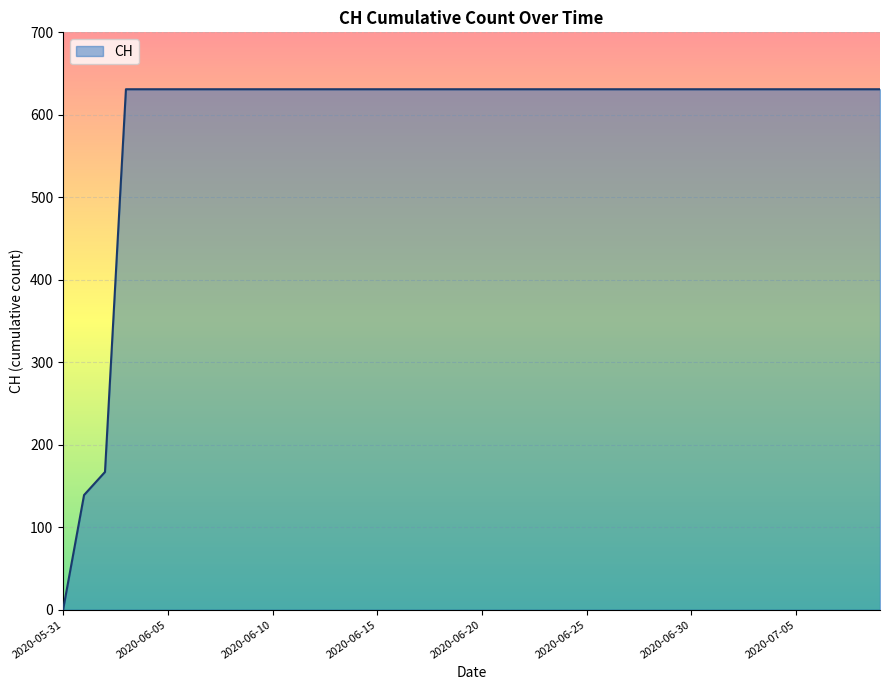

Reading right to left, what are all the values shown in this chart?

631	631	631	631	631	631	631	631	631	631	631	631	631	631	631	631	631	631	631	631	631	631	631	631	631	631	631	631	631	631	631	631	631	631	631	631	631	167	139	0